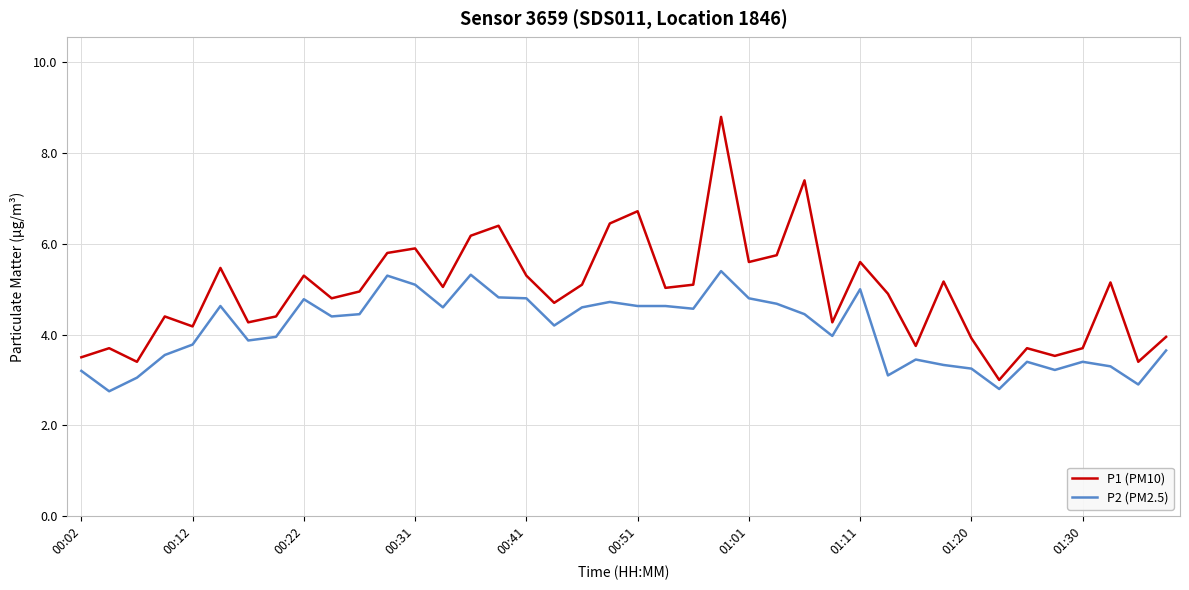

How many categories are shown in the chart?

40